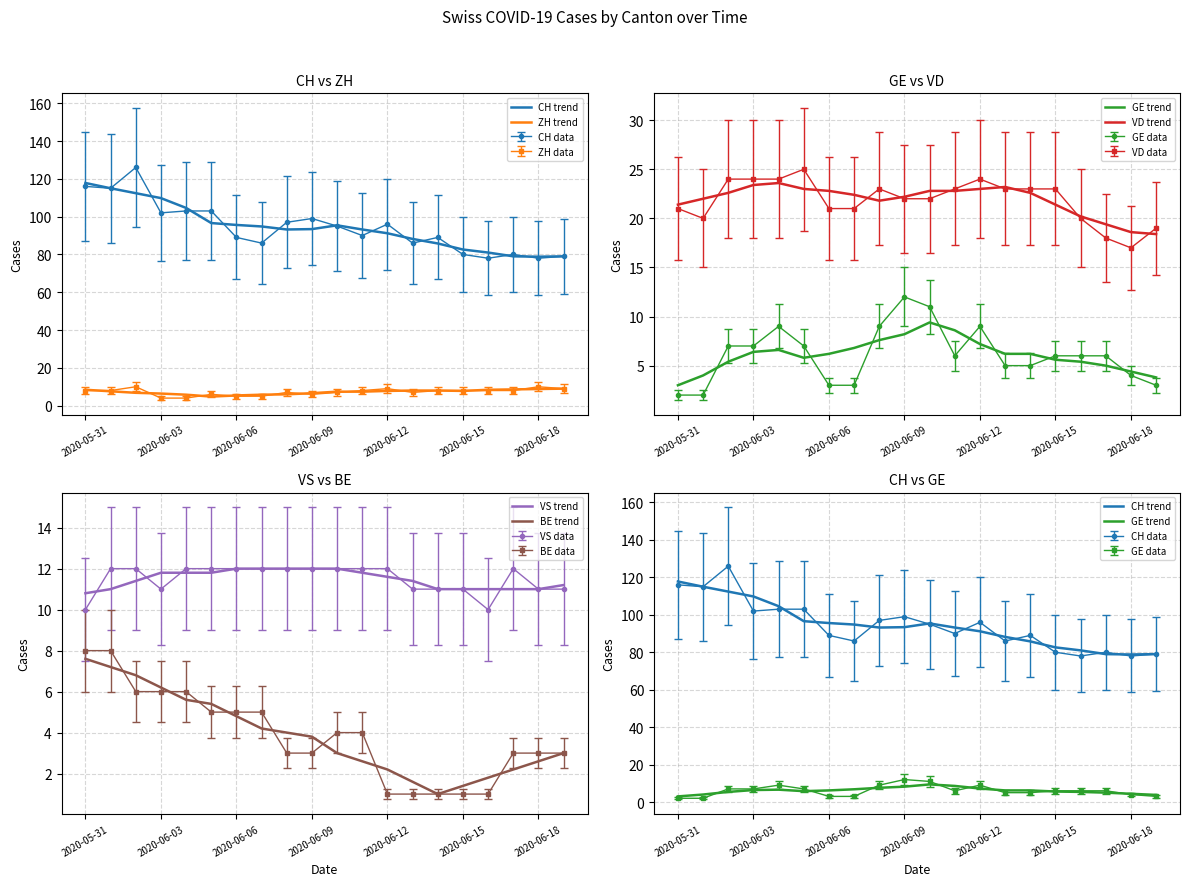

How many lines are shown in the chart?

6